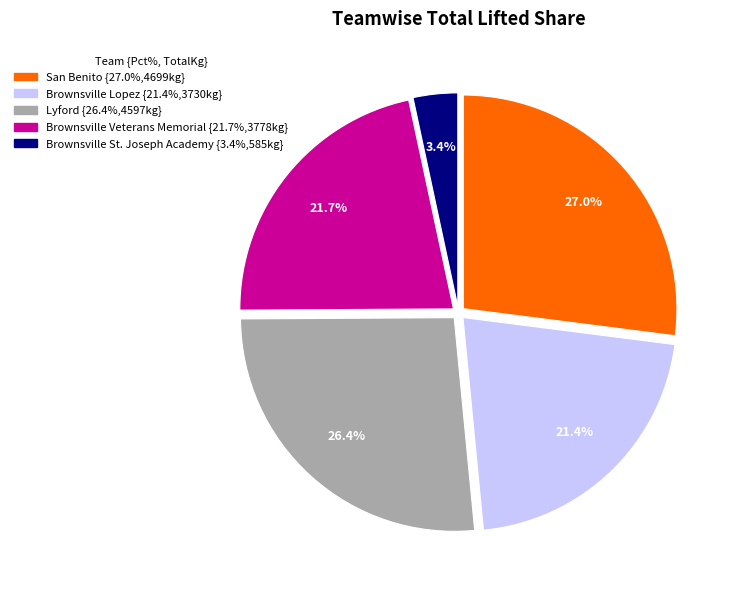

Is there any slice that represents more than half of the pie?

No